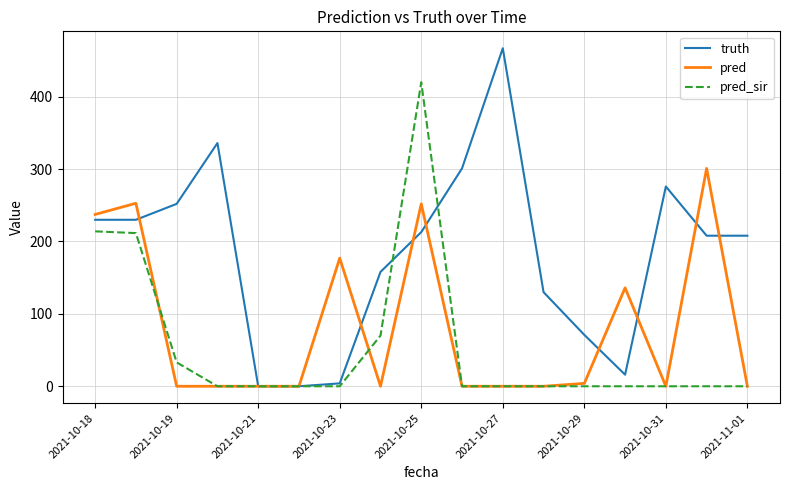

Rank the series by their maximum value, from lowest to highest.

pred, pred_sir, truth